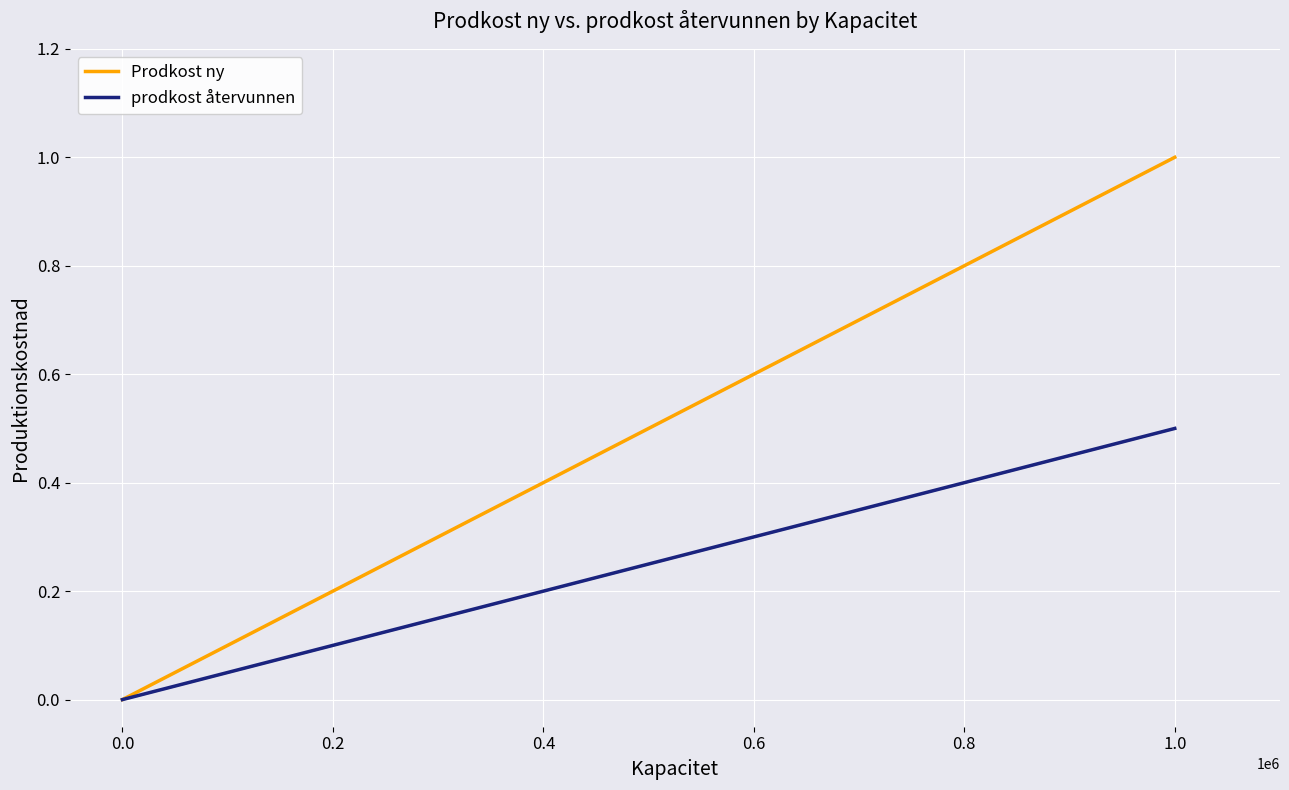

List the series in order of their overall mean, highest first.

Prodkost ny, prodkost återvunnen